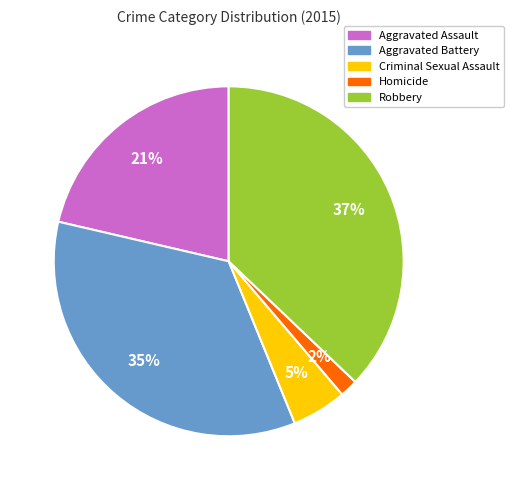

How many slices are in this pie chart?

5